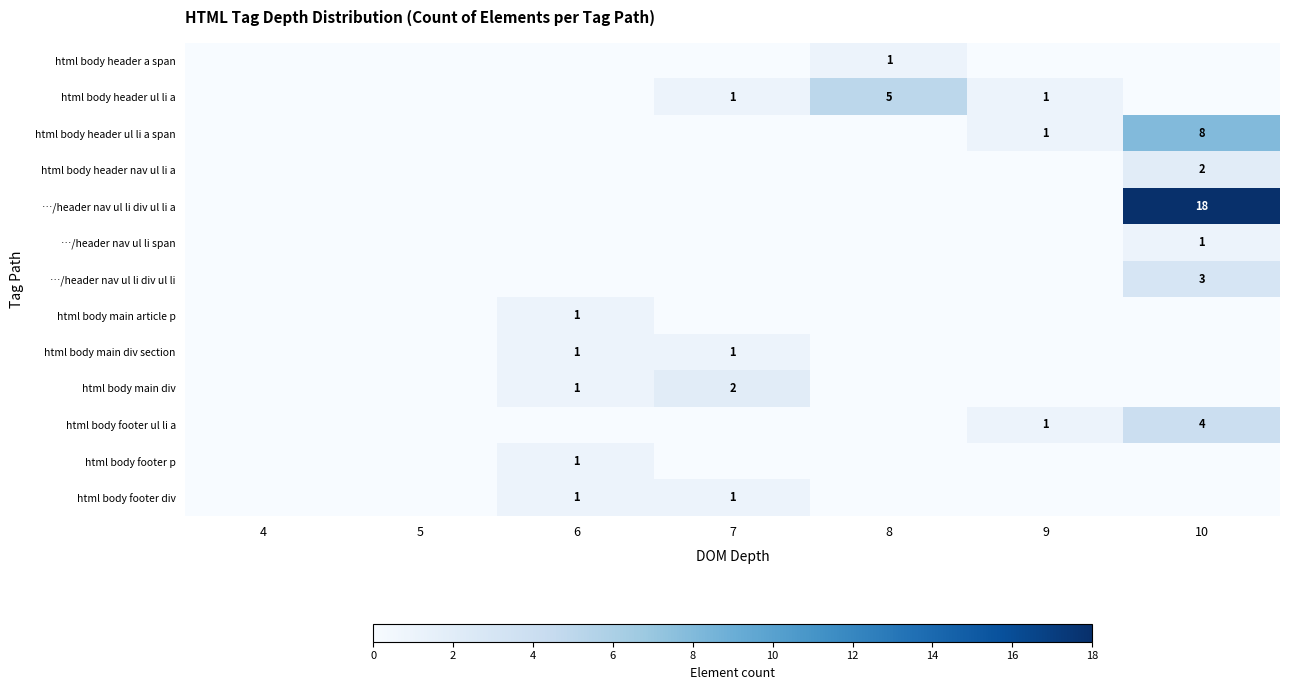

The value of html body main div at 6 is 1. True or false?

True